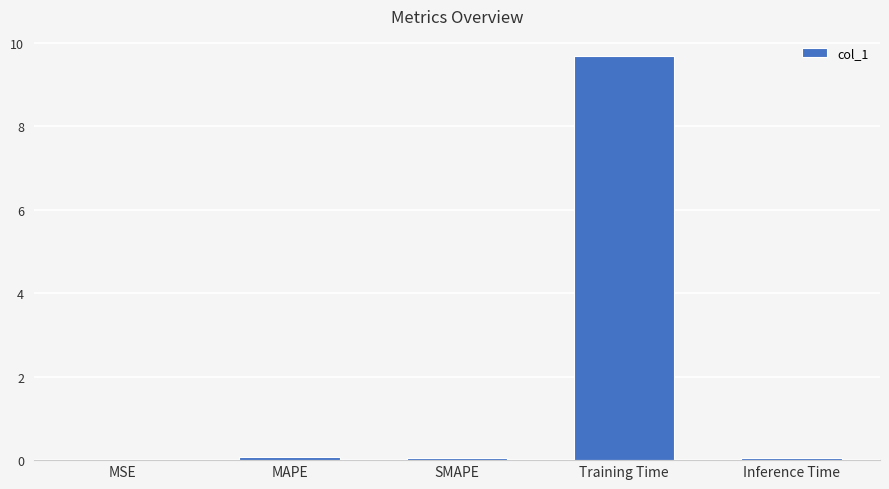

Is it true that the value at Training Time is 16.6?

False